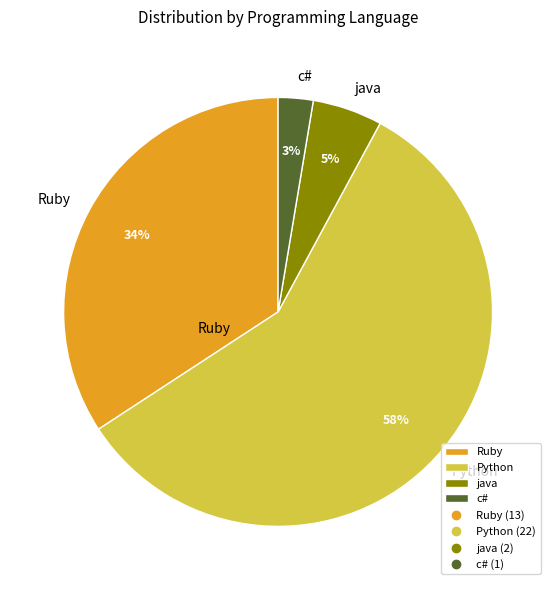

Which has a higher value, Ruby or c#?

Ruby